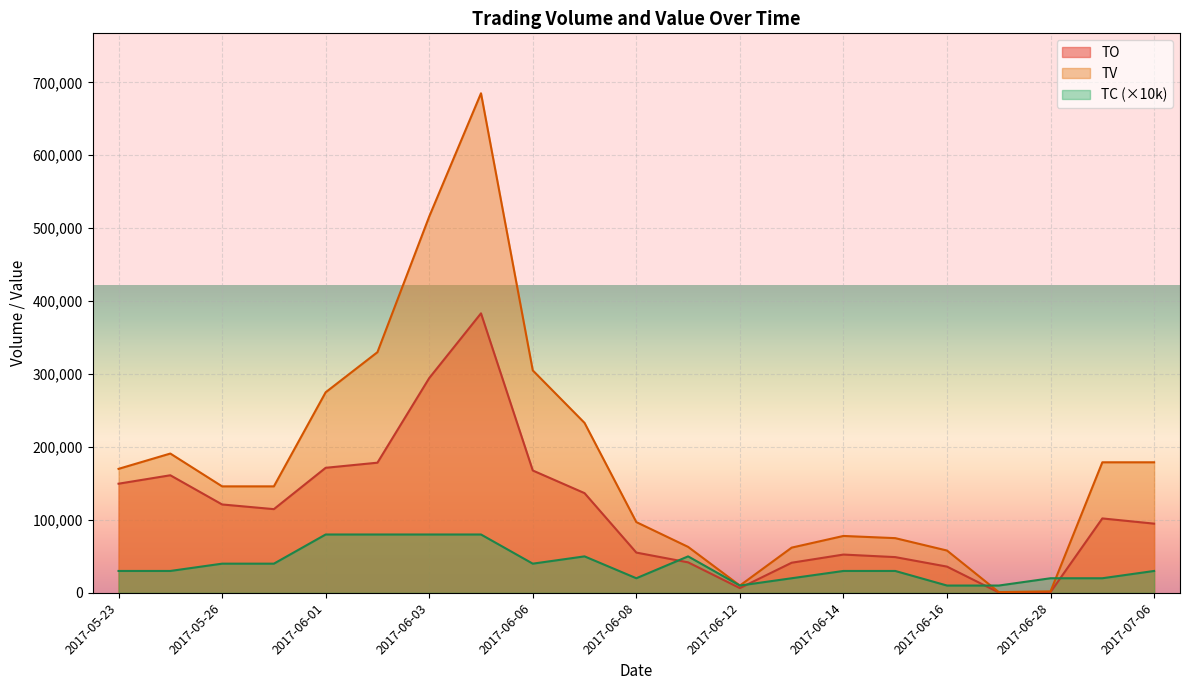

What is the label of the 12th point from the right?

2017-06-07